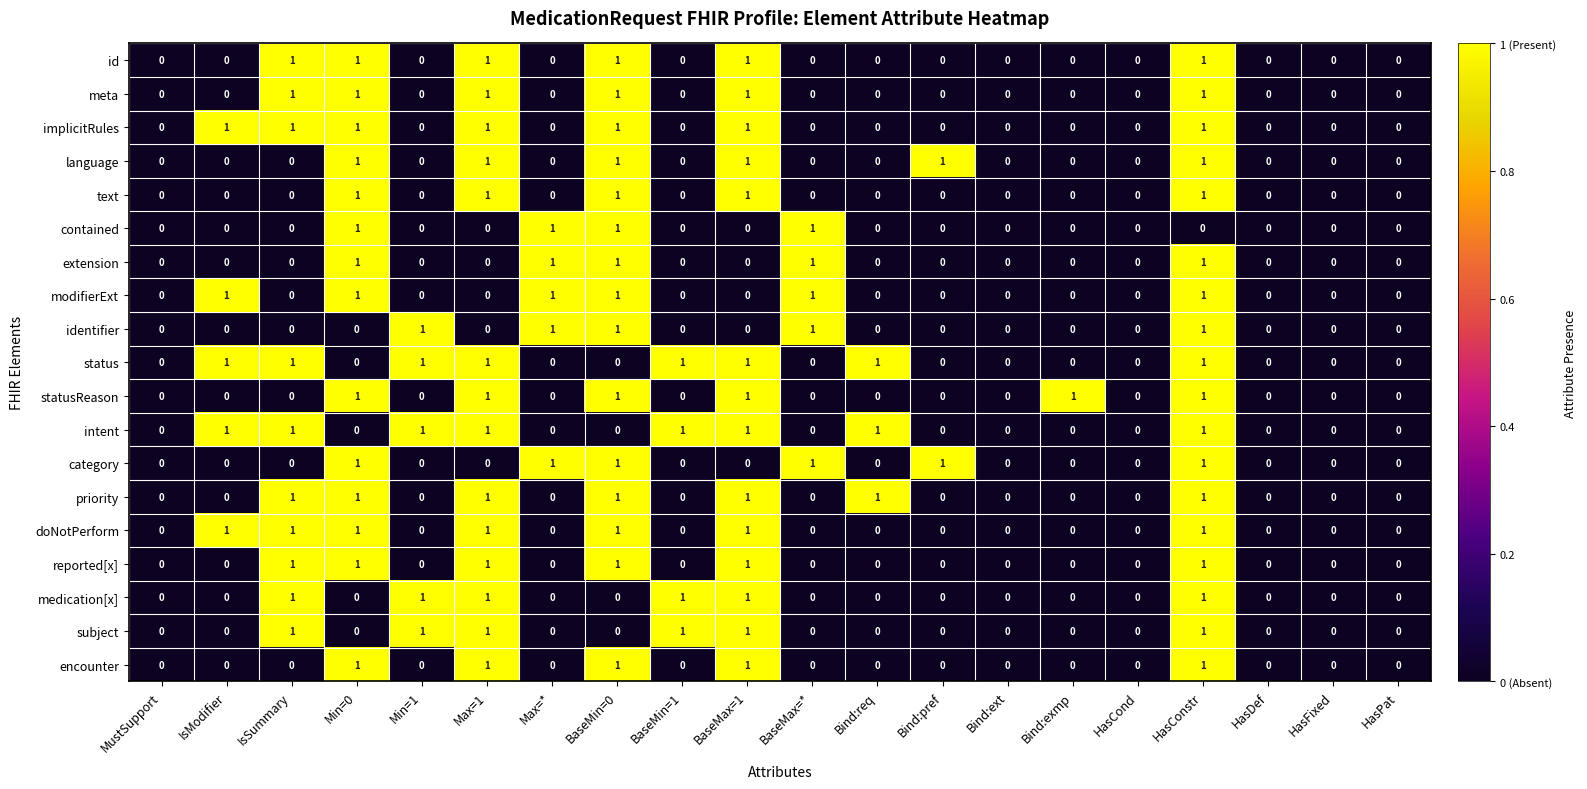

How many distinct data groups are displayed?

19